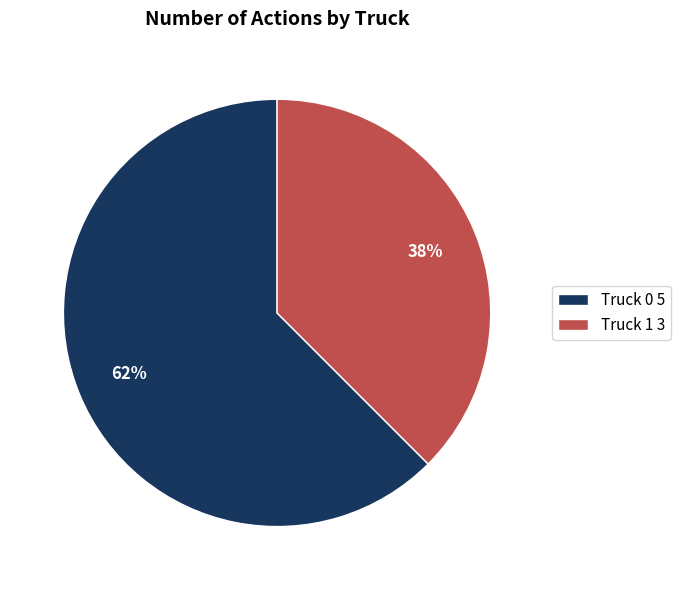

Which has a higher value, Truck 1 3 or Truck 0 5?

Truck 0 5